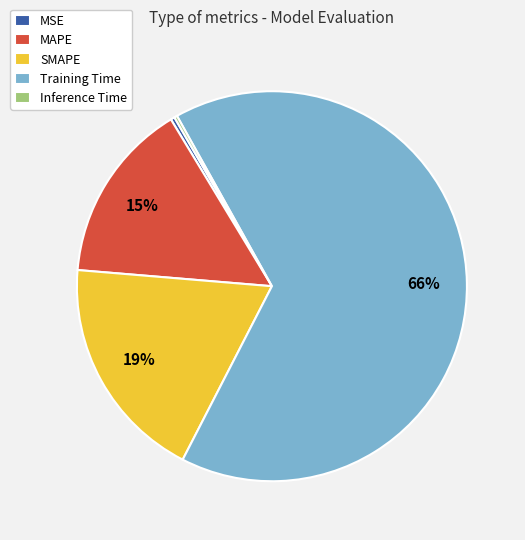

What is the largest slice in the pie chart?

Training Time